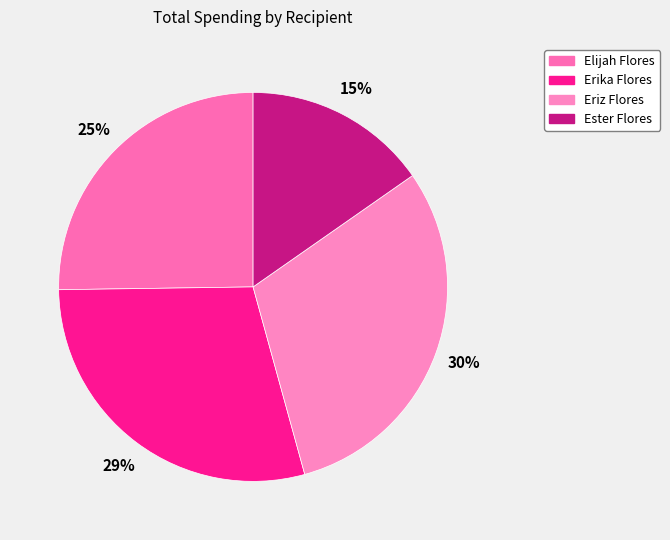

Does any single category account for the majority?

No